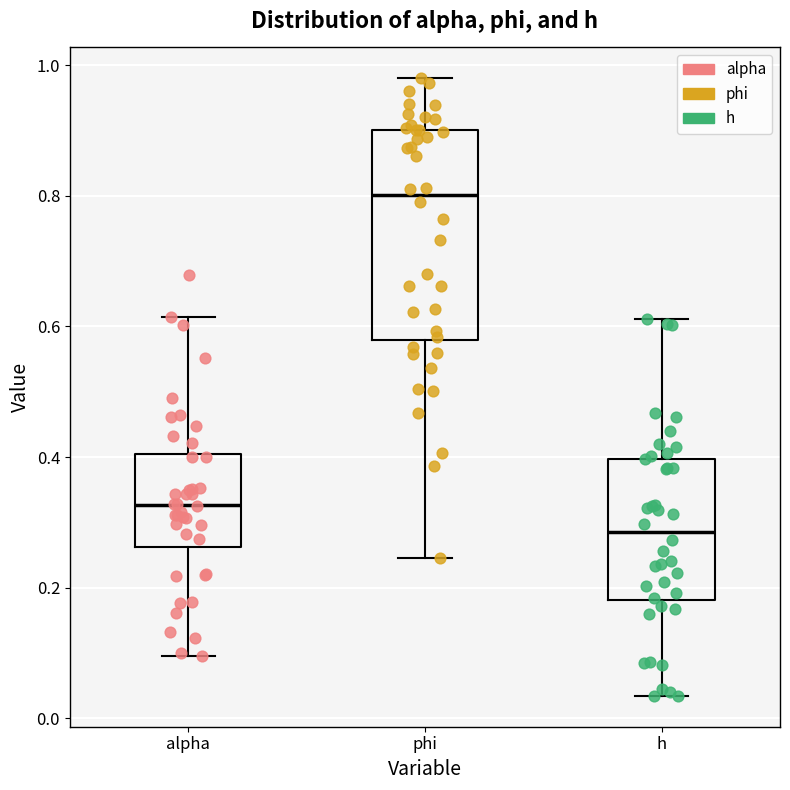

Which box's median line is the lowest?

h